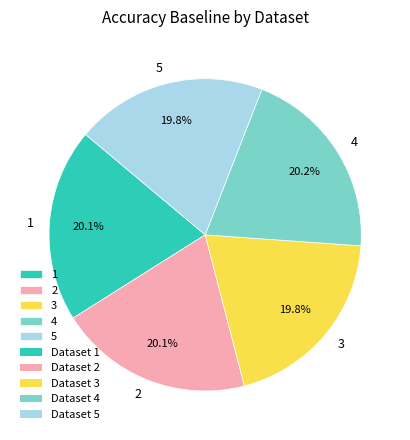

The 3 slice represents 34% of the pie. True or false?

False